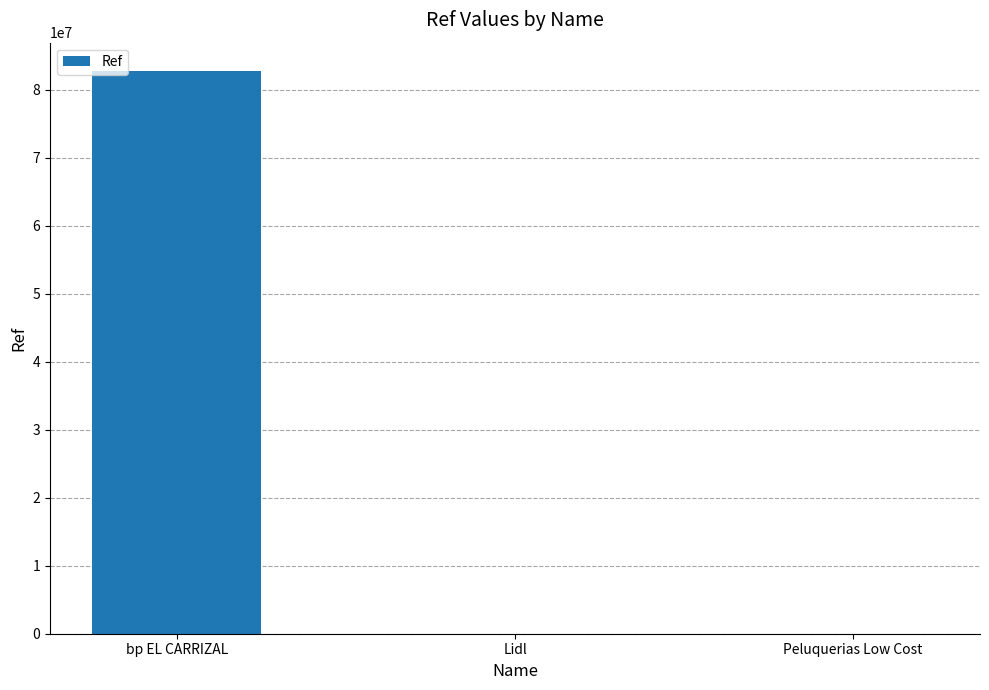

Between Lidl and bp EL CARRIZAL, which is larger?

bp EL CARRIZAL